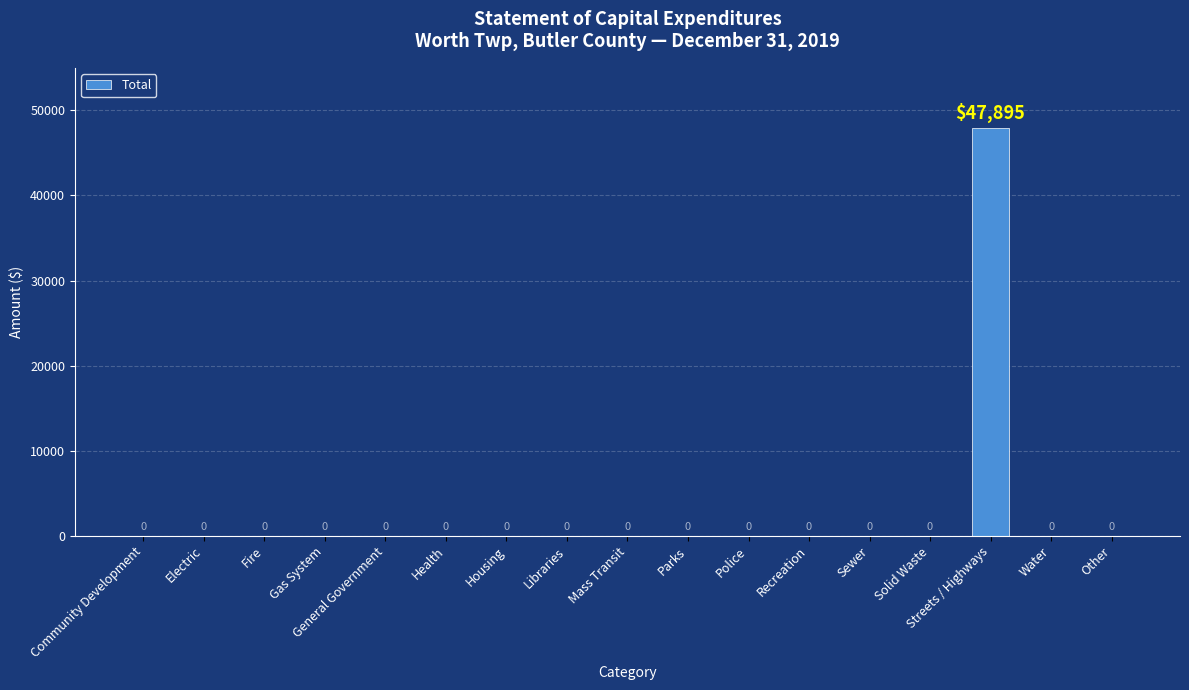

Is it true that the value at Community Development is 0?

True